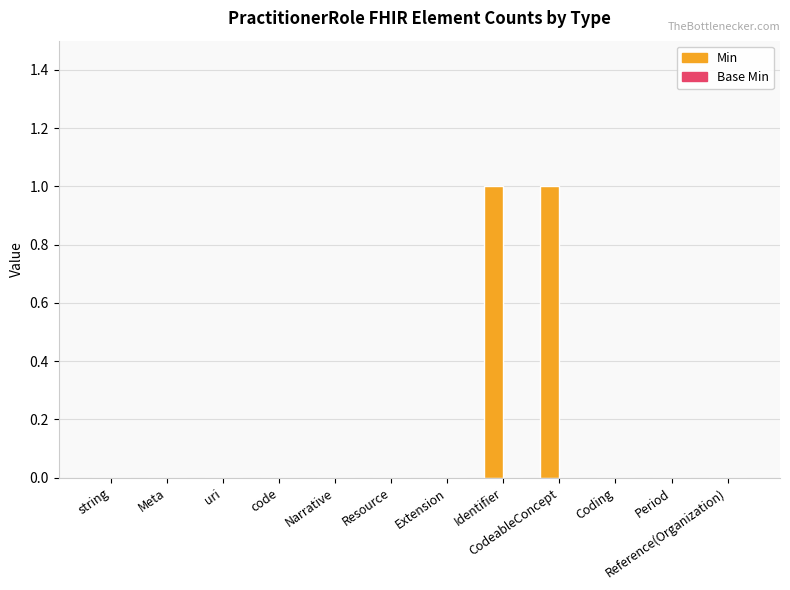

The chart shows a value of 1 at Meta. True or false?

False